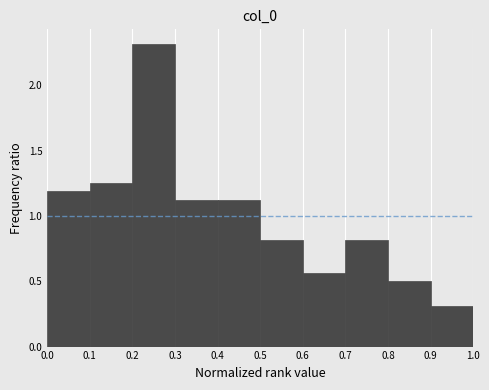

How tall is the bar that spans 0.0 to 0.1 on the x-axis? The values are not printed on the chart, so give them approximately, as read against the axis.

1.20